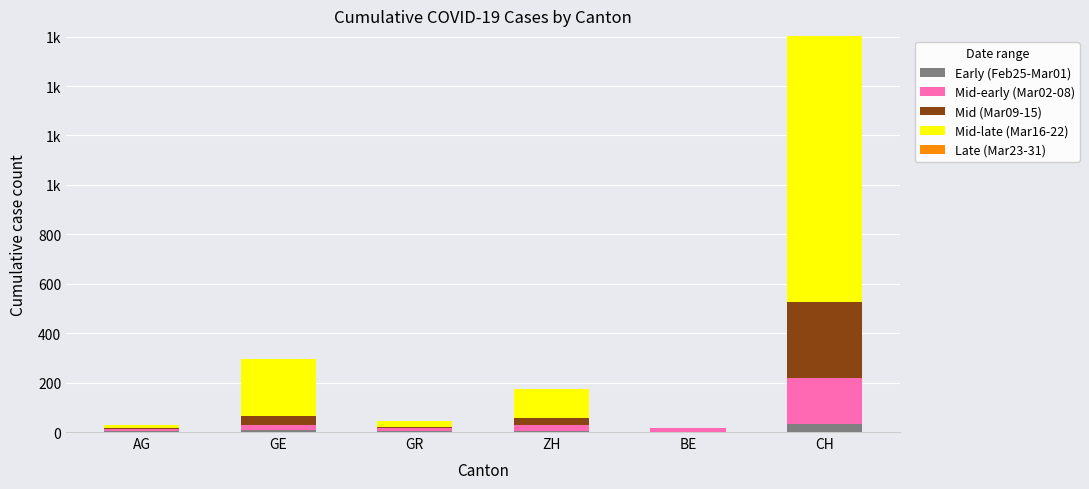

What is the average value of the Mid (Mar09-15) series?

64